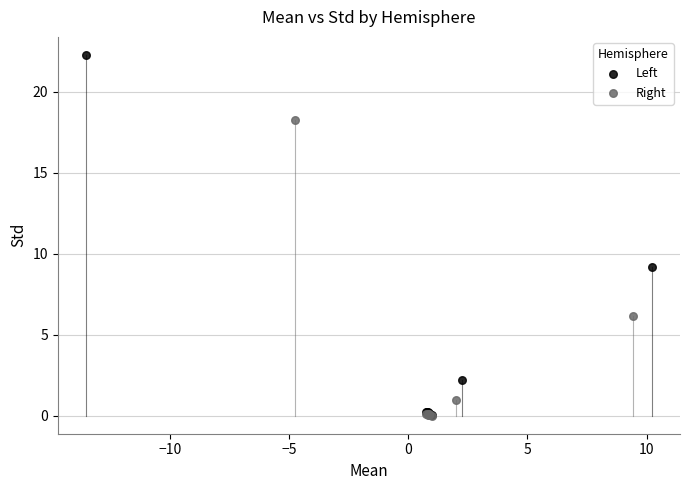

Which series has the largest Y range (max minus min)?

Left